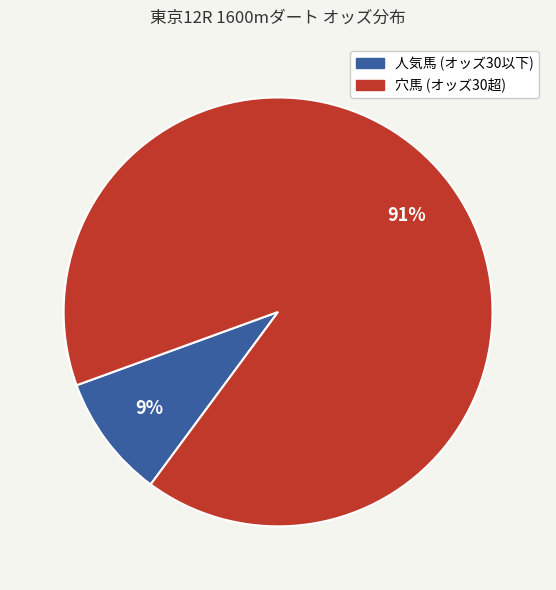

Does any single category account for the majority?

Yes